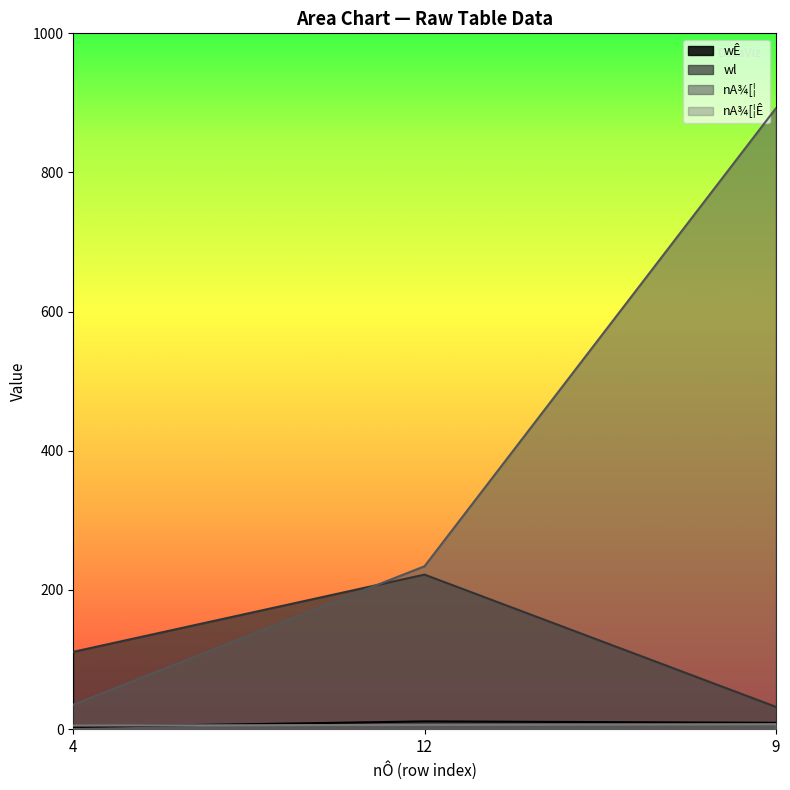

What is the difference between the wl values at 4 and 9?

79